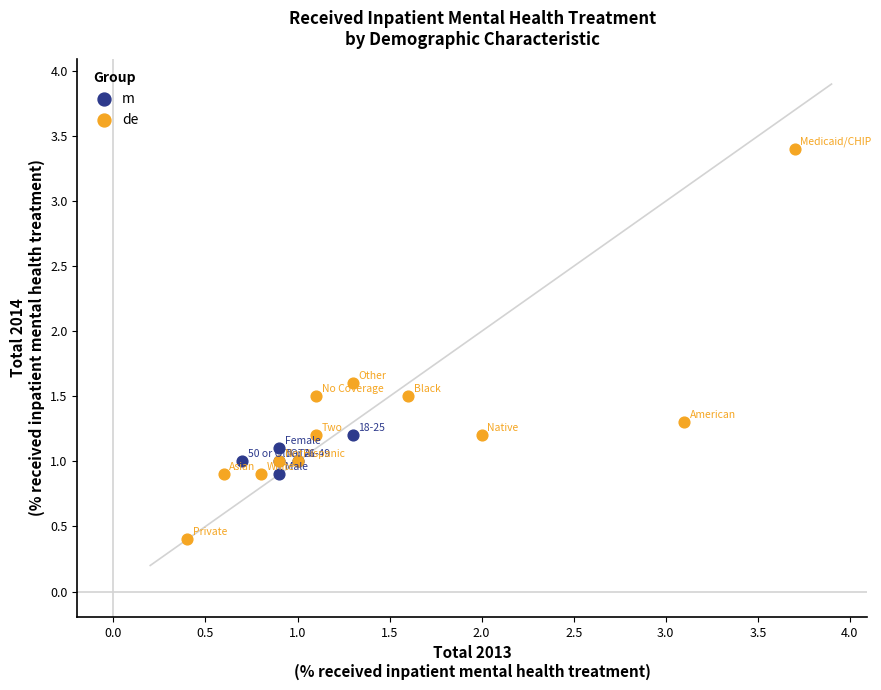

Which series reaches the maximum Y coordinate?

de